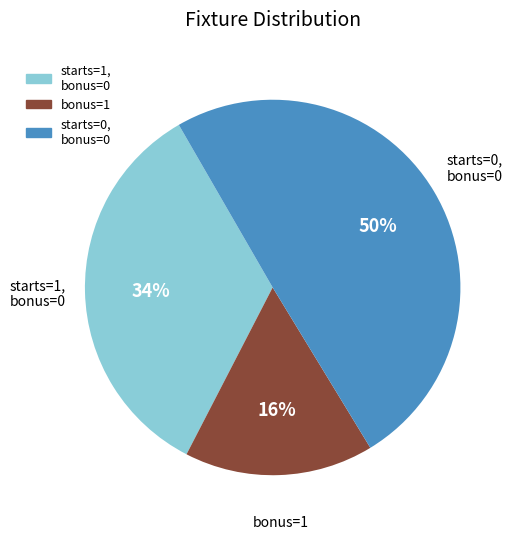

To the nearest percent, what is the average slice percentage?

33%